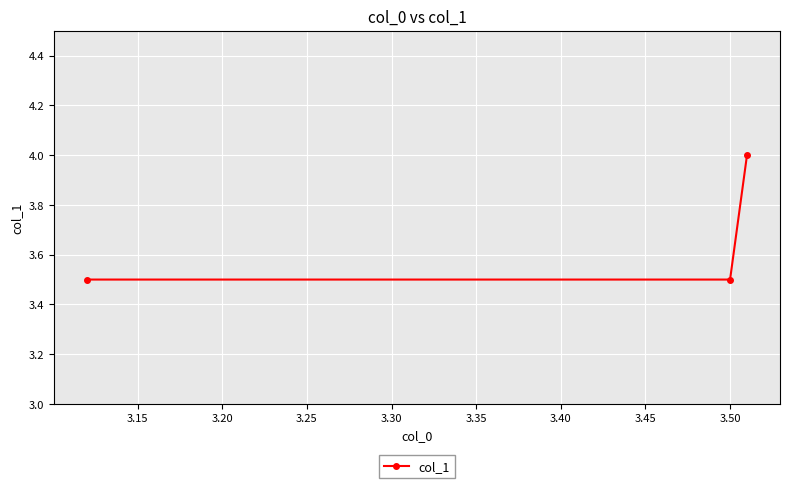

What is the difference between the maximum and second lowest values?

0.5